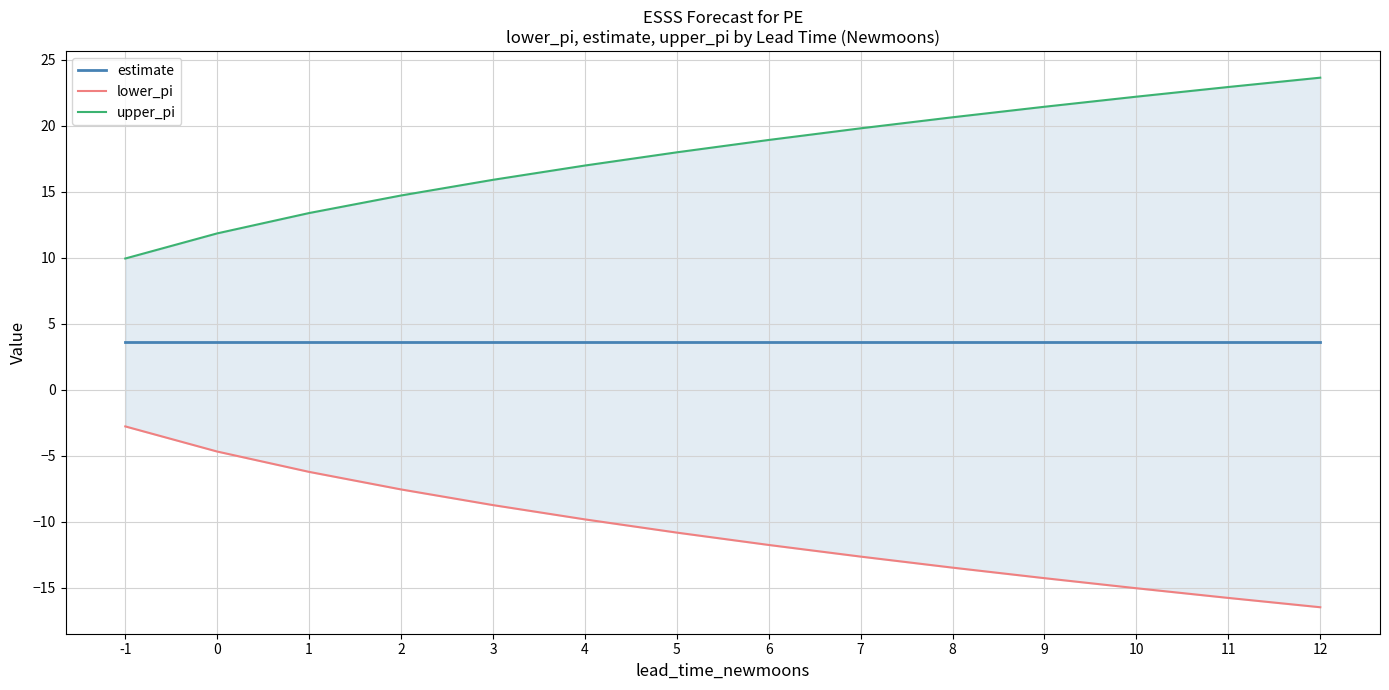

Rank the categories by lower_pi value from lowest to highest.

12, 11, 10, 9, 8, 7, 6, 5, 4, 3, 2, 1, 0, -1